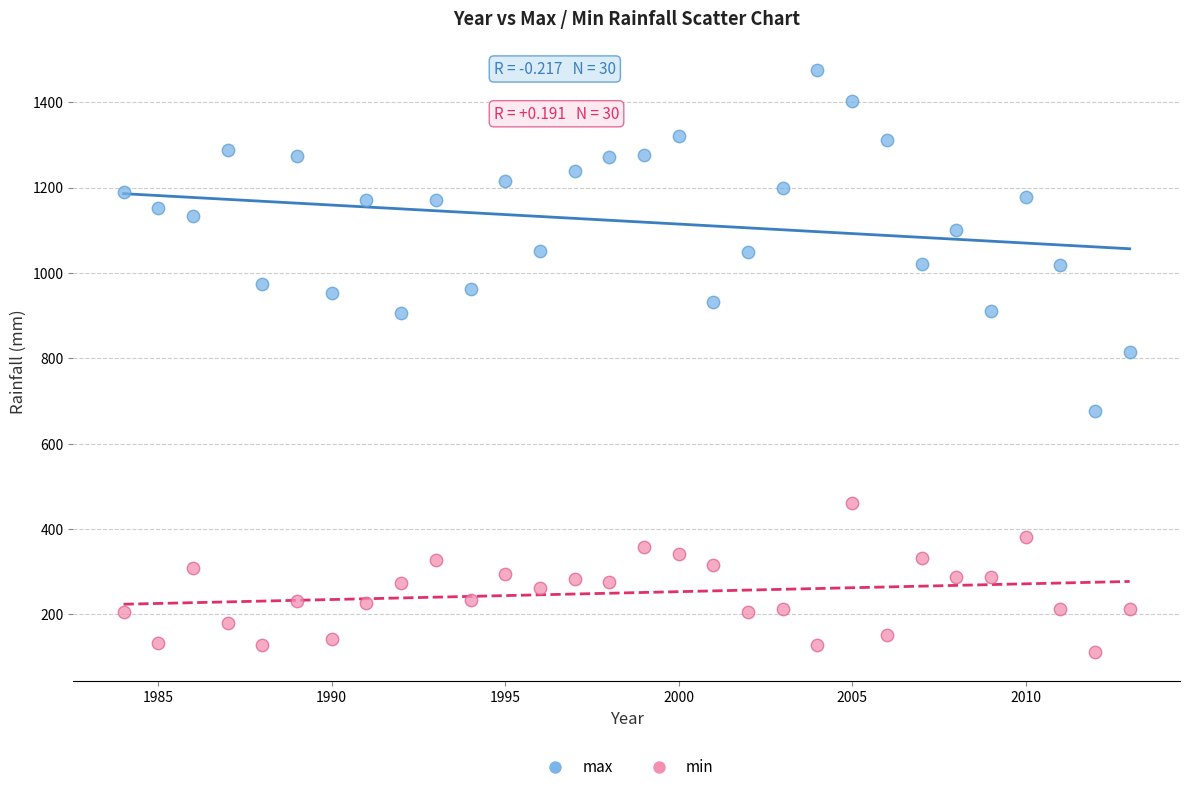

What are all the series names shown in the legend?

max, min